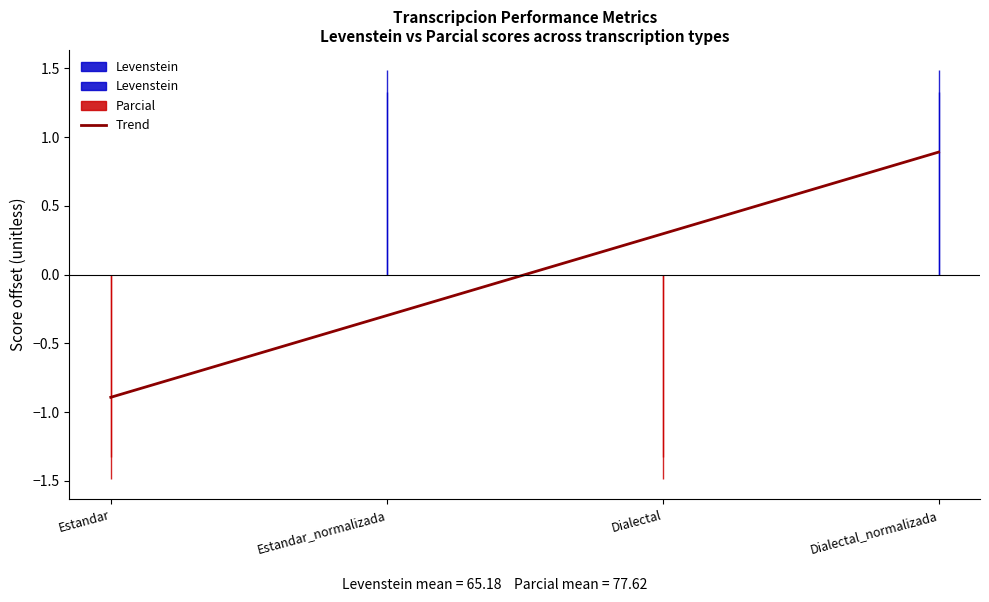

What is the label of the 1st point from the left?

Estandar